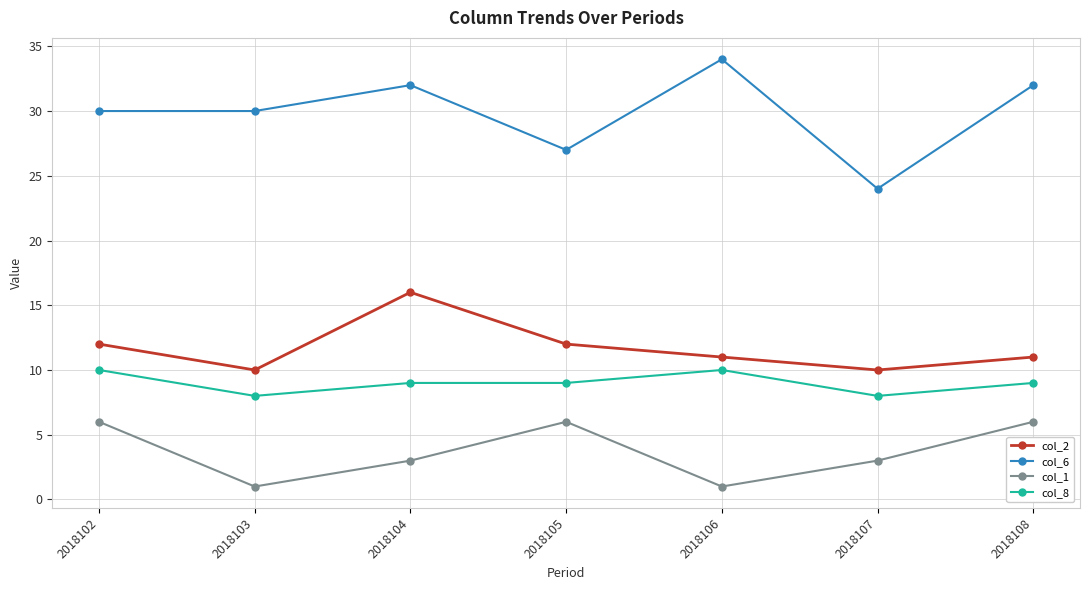

The value of col_1 at 2018108 is 2. True or false?

False